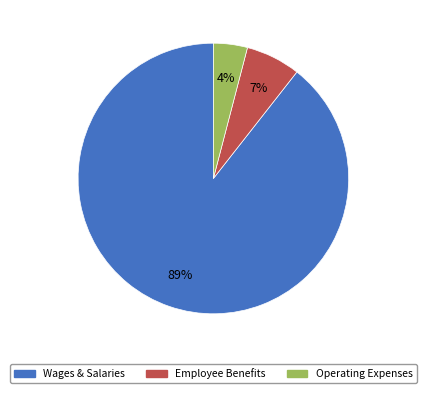

Is it true that Operating Expenses is 4% of the pie?

True